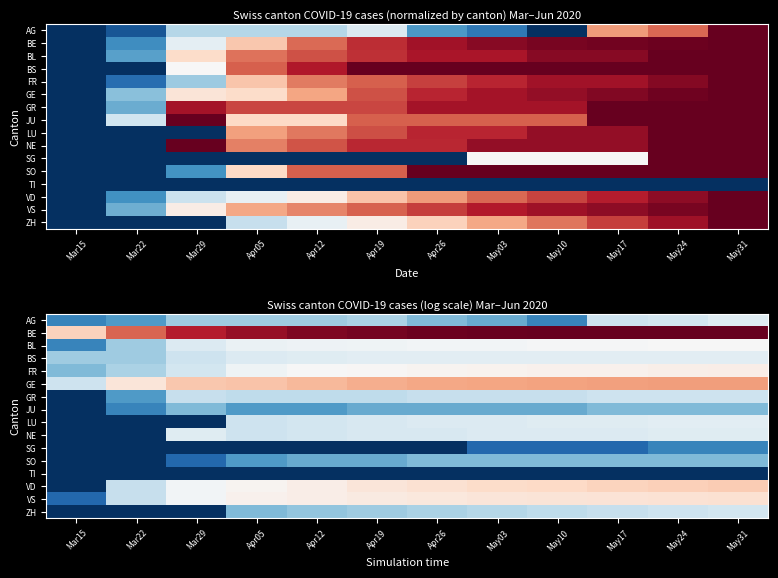

What is the total value across all series at May31?

46.7